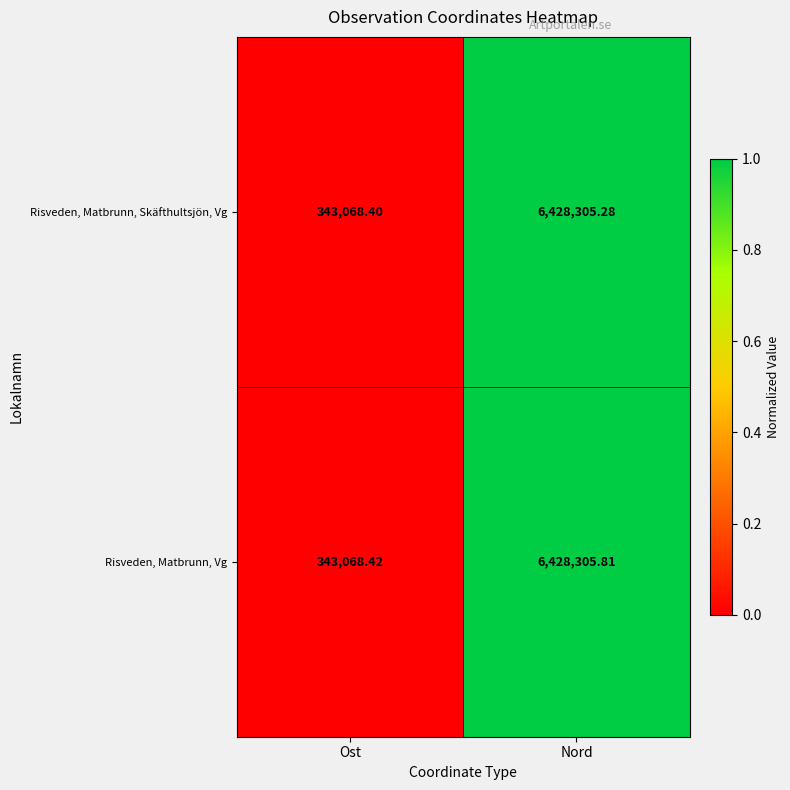

Which series has the widest spread of values?

Risveden, Matbrunn, Vg